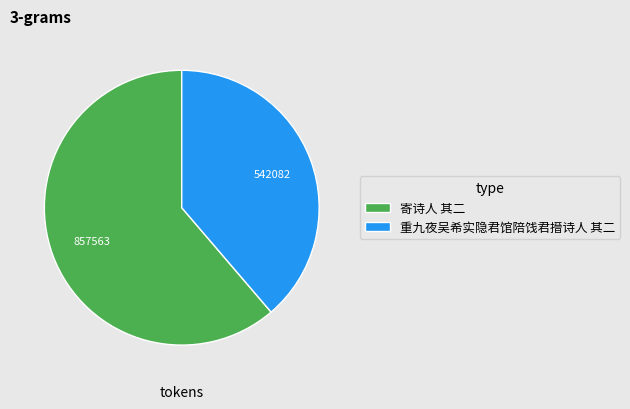

What is the ratio of the value at 寄诗人 其二 to the value at 重九夜吴希实隐君馆陪饯君搢诗人 其二?

1.6